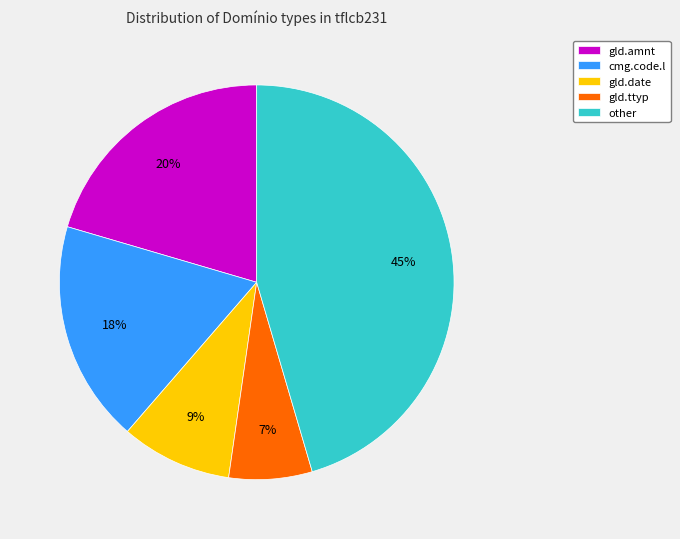

Is the sum of cmg.code.l and gld.amnt greater than half?

No